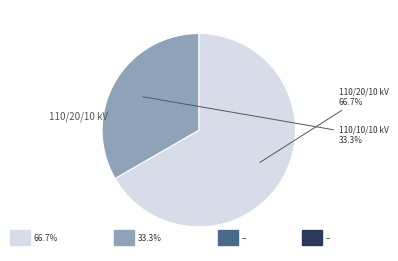

Does any single category account for the majority?

Yes